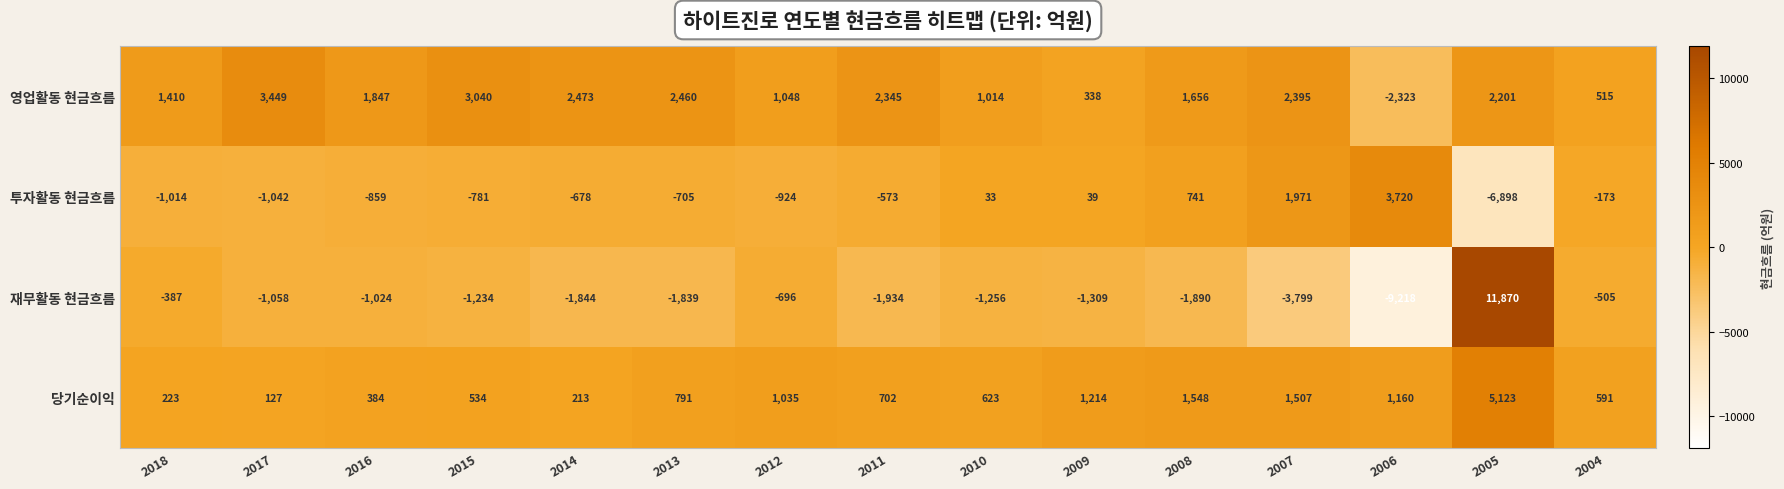

How many values in the 재무활동 현금흐름 series are below -1256?

7